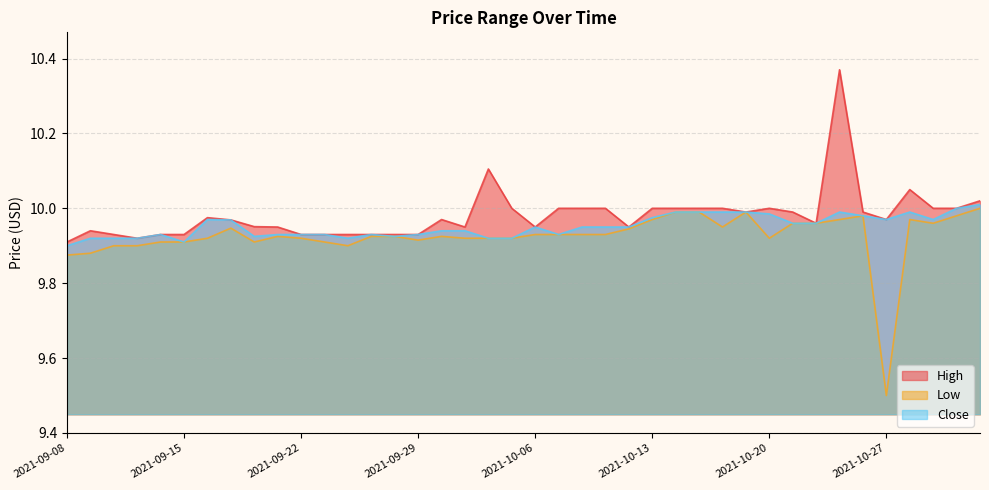

At which category does Close reach its first local peak?

2021-09-14